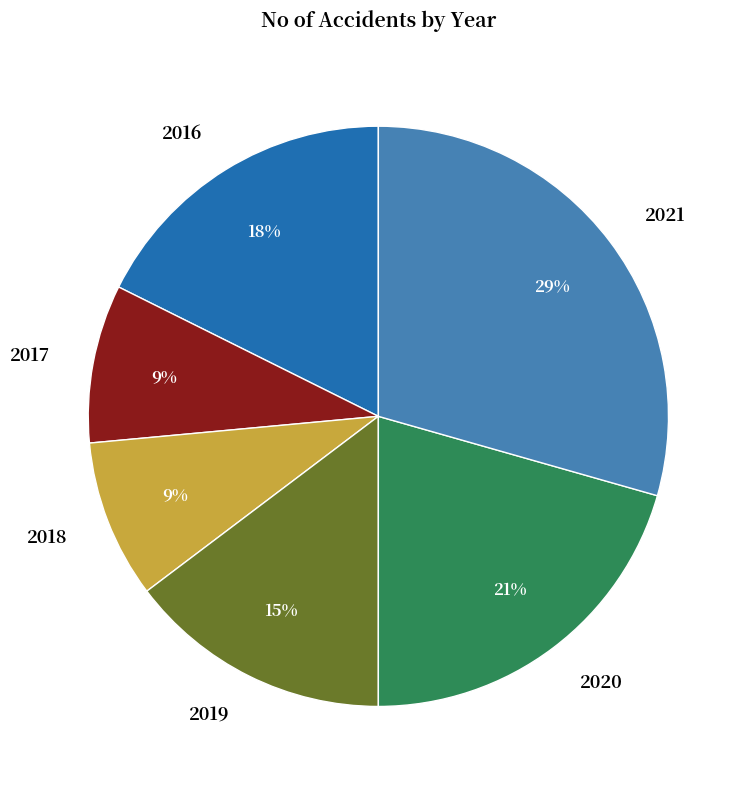

Combined, do 2020 and 2018 account for over 50%?

No